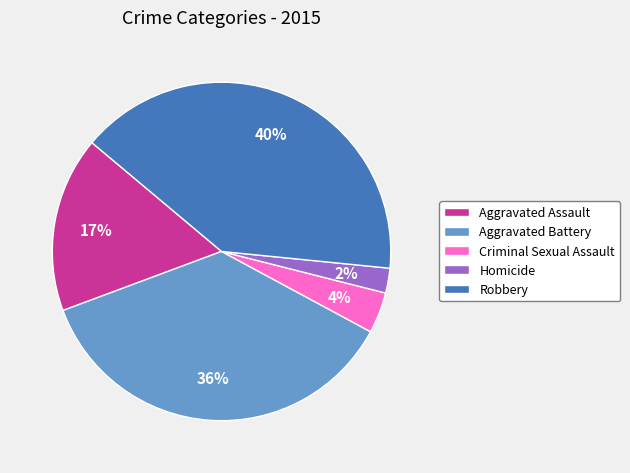

Which slice is the smallest?

Homicide